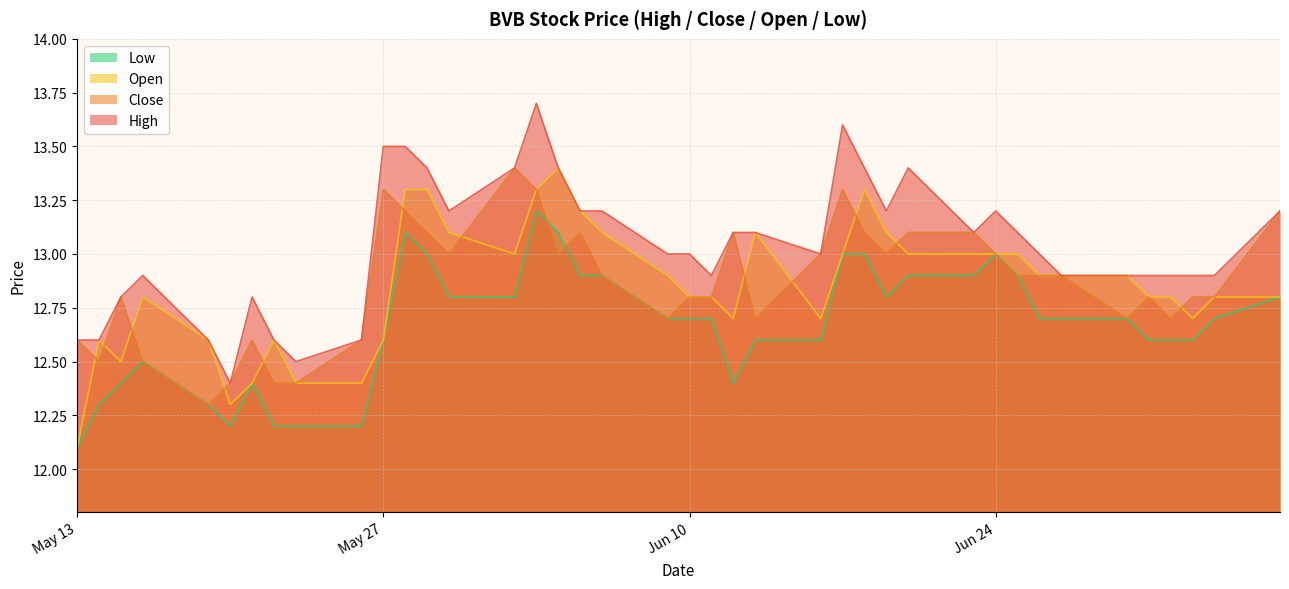

What is the difference between the highest and lowest values at 2025-05-14?

0.3